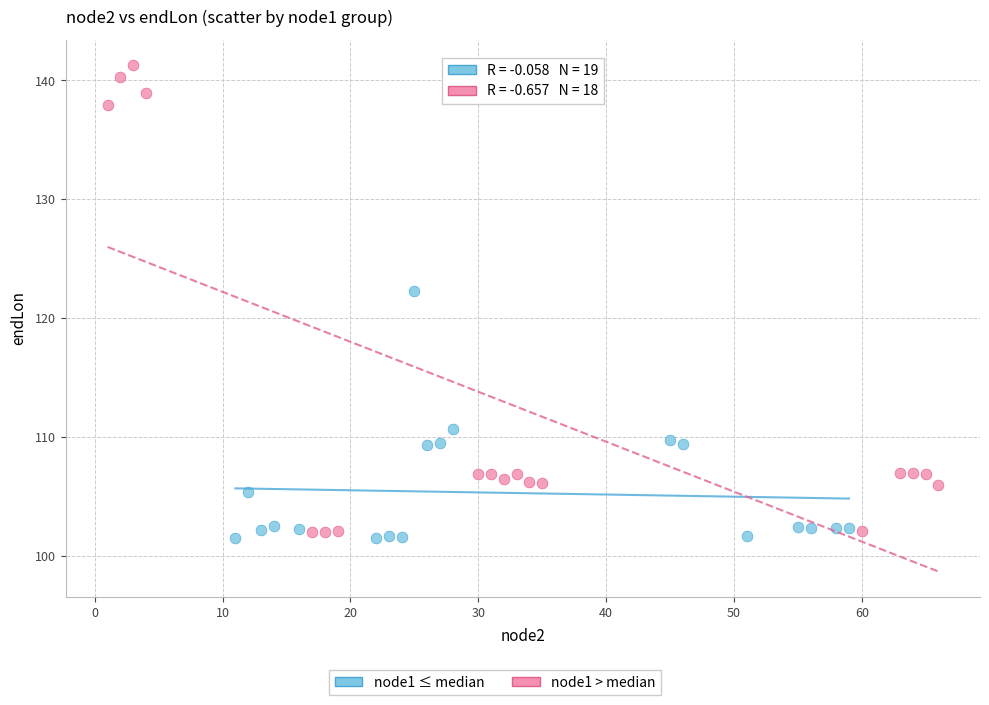

Which series has the largest Y range (max minus min)?

node1 > median